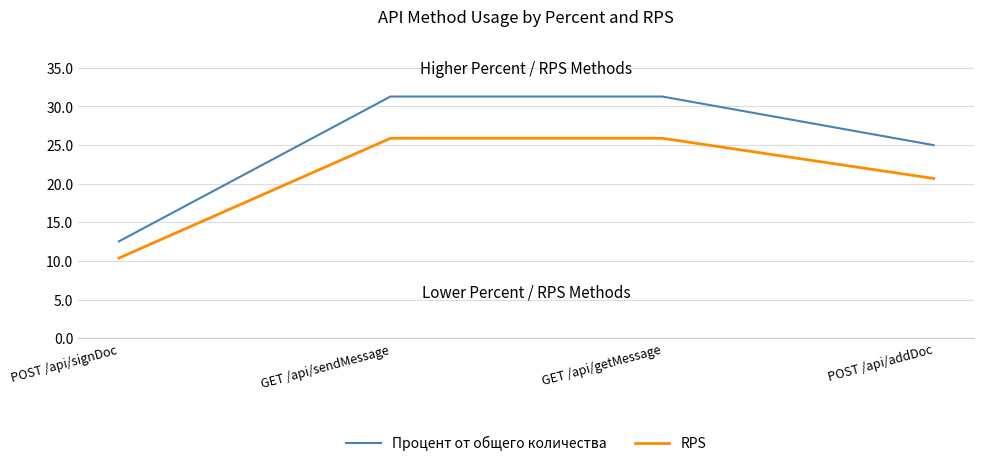

At which label does Процент от общего количества reach its minimum?

POST /api/signDoc